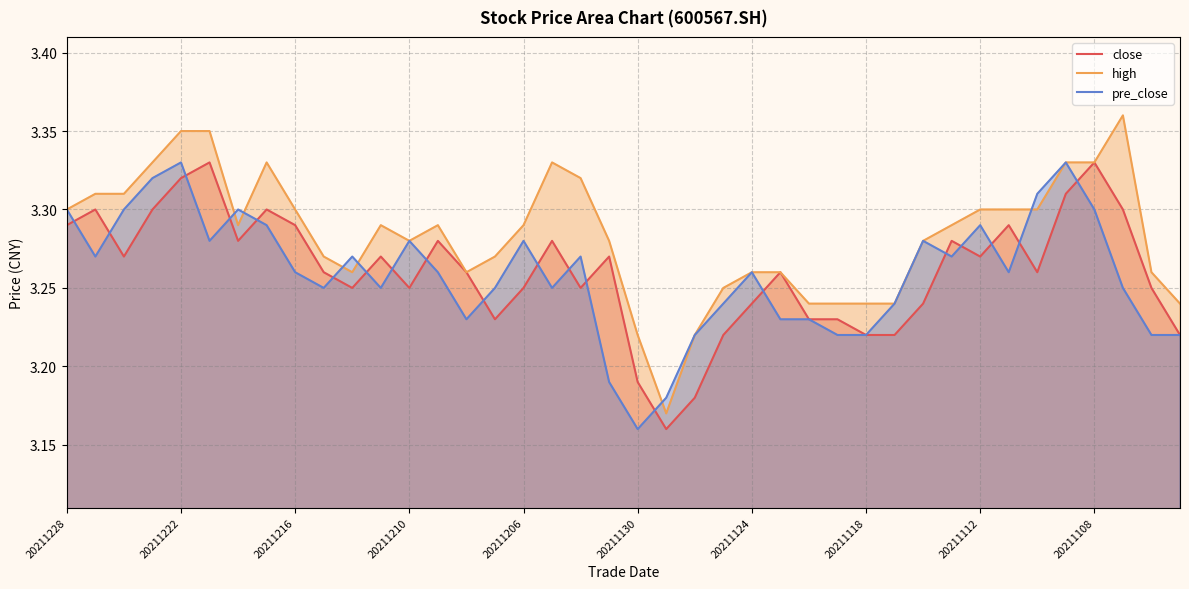

At which label is pre_close closest to 3?

20211130